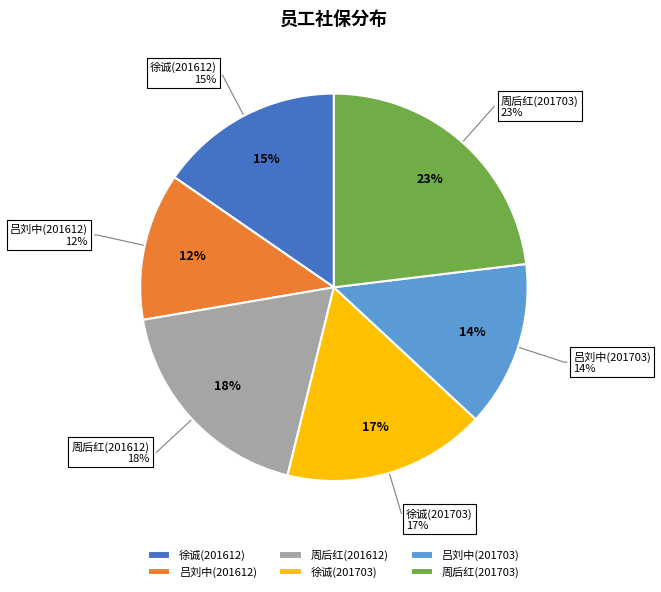

What percentage do 吕刘中(201703) and 徐诚(201703) together represent?

30.8%